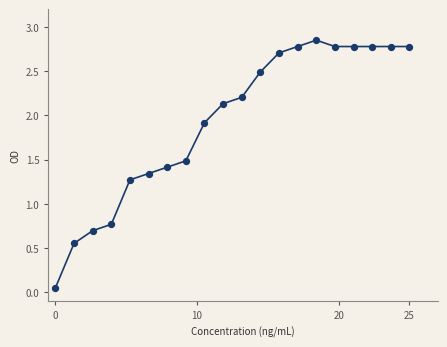

What Y value in the scatter plot is closest to 1?

0.8